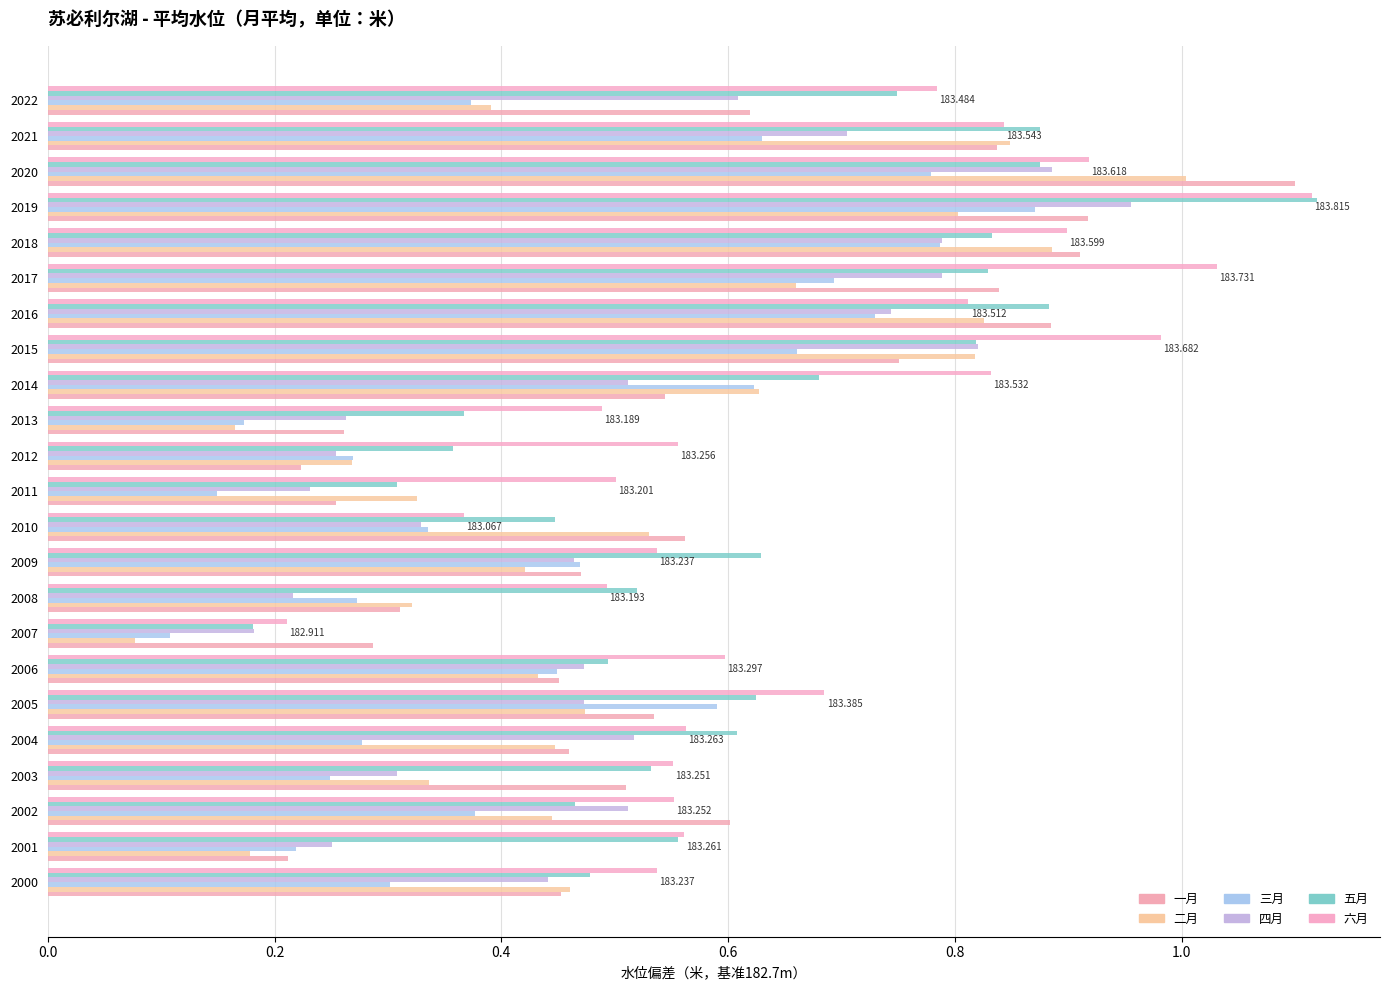

How many data points does each series have?

23